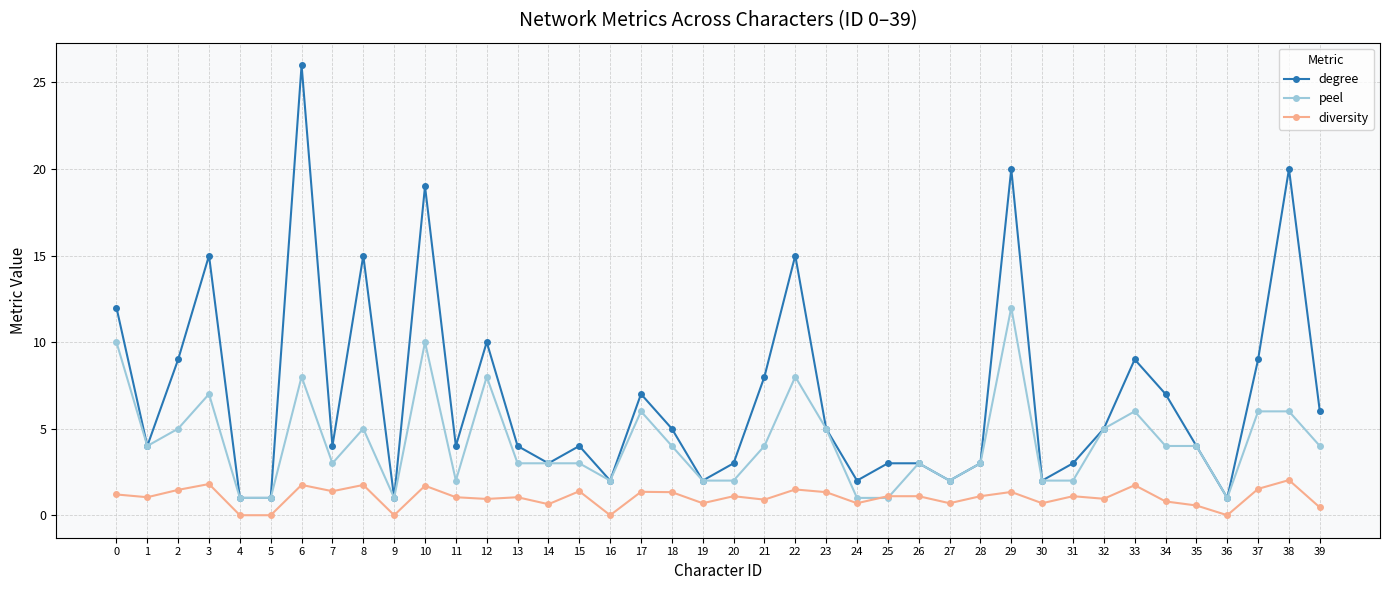

Which series has the largest total across all categories?

degree